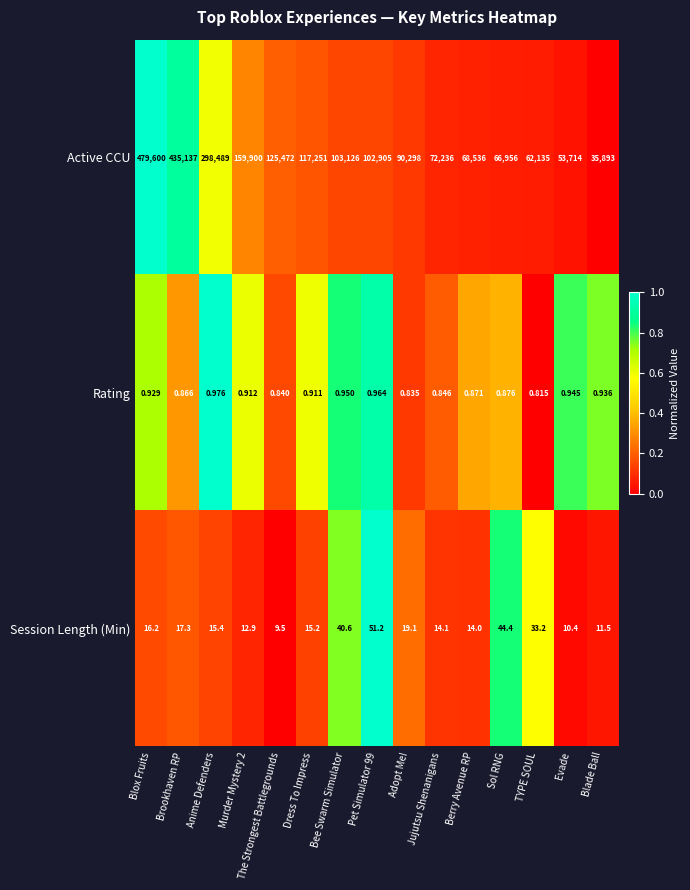

At how many categories does at least one series exceed 0?

15